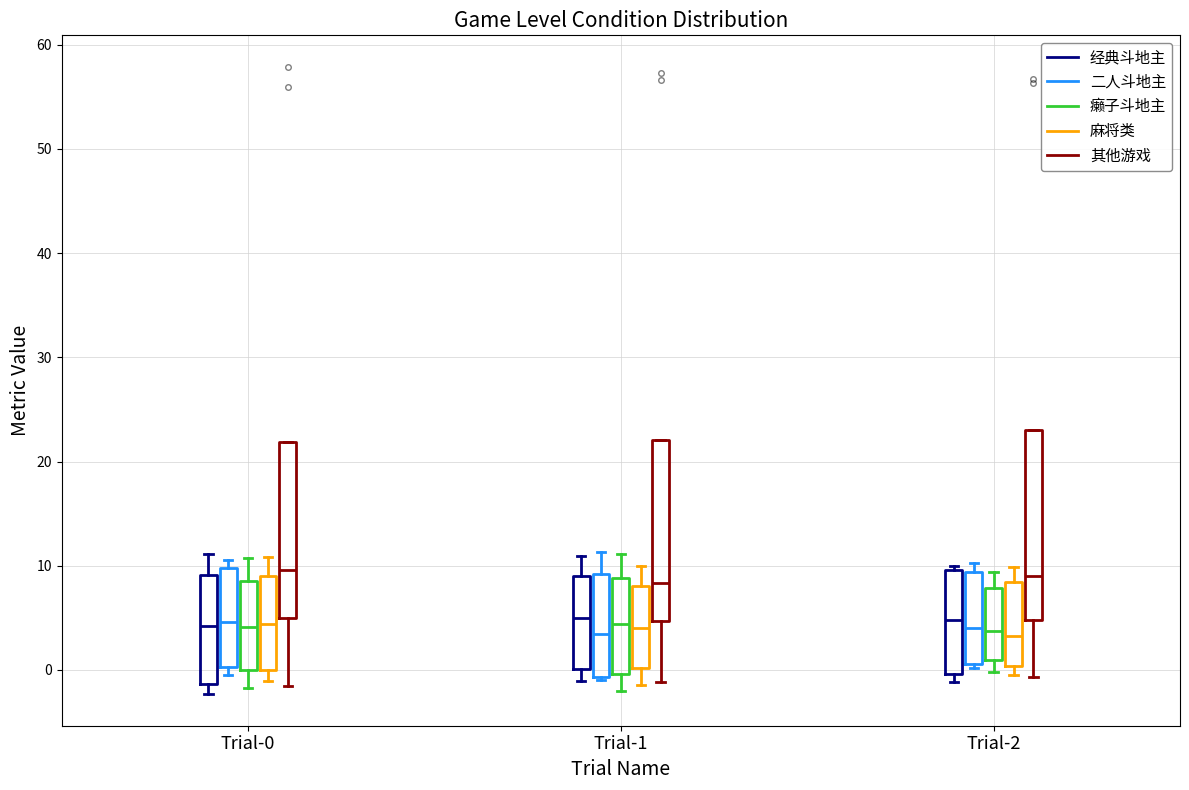

Where does the median line of the box for Trial-1 (其他游戏) sit on the y-axis? The values are not printed on the chart, so give them approximately, as read against the axis.

8